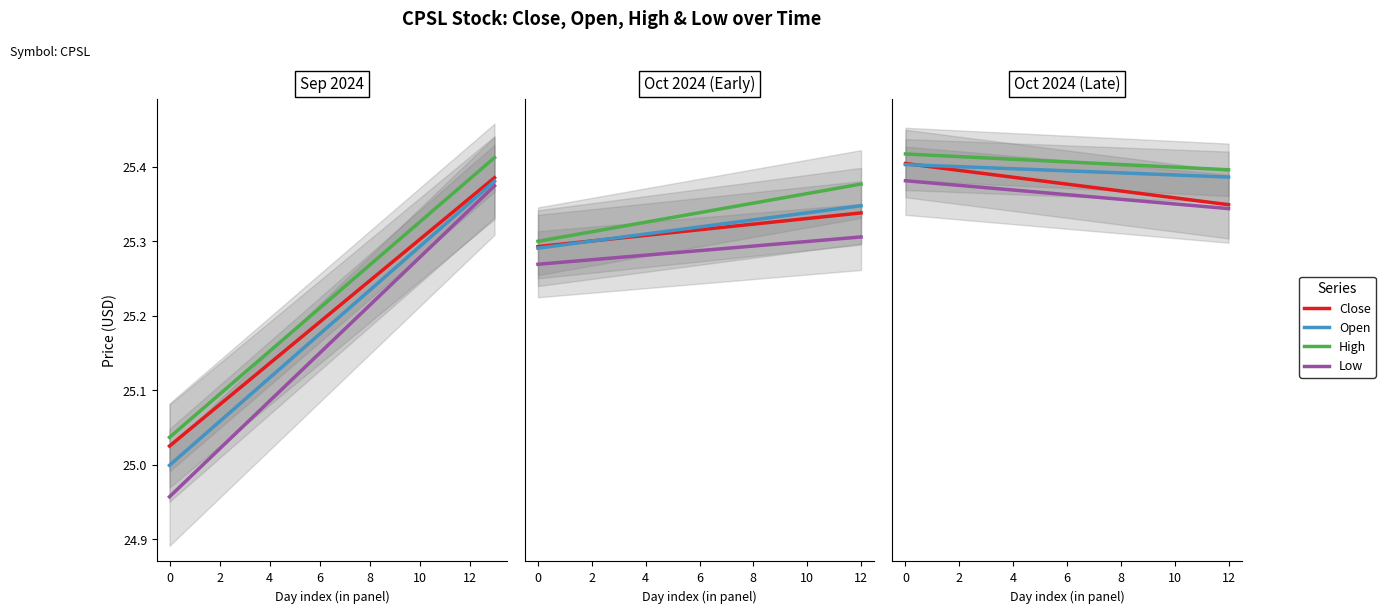

Which category has the lowest value across all series?

12